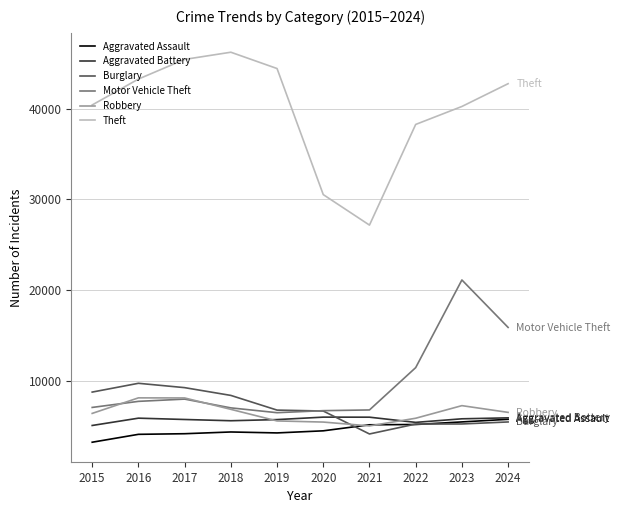

What are all the series names shown in the legend?

Aggravated Assault, Aggravated Battery, Burglary, Motor Vehicle Theft, Robbery, Theft